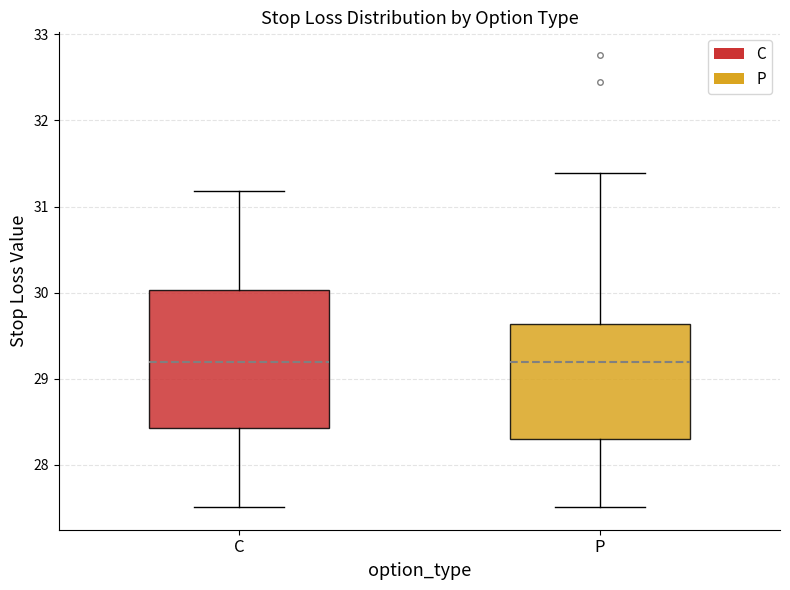

Which box is the tallest, from its lower edge to its upper edge?

C